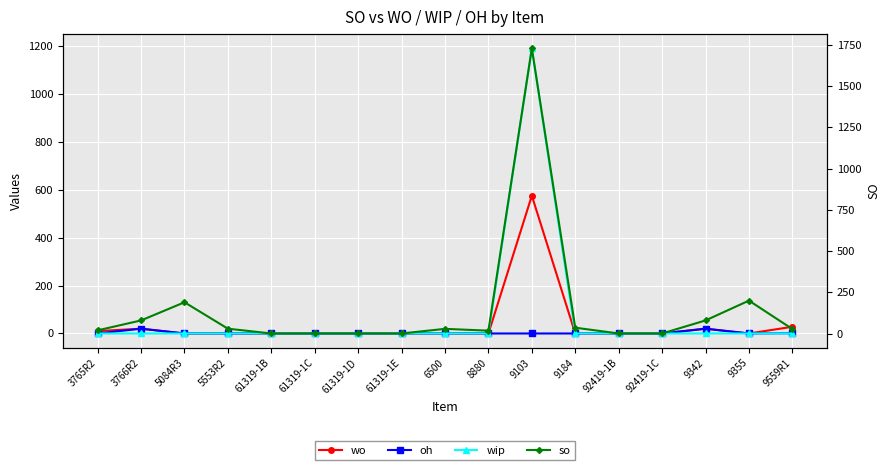

True or false: oh and so intersect in this chart.

False